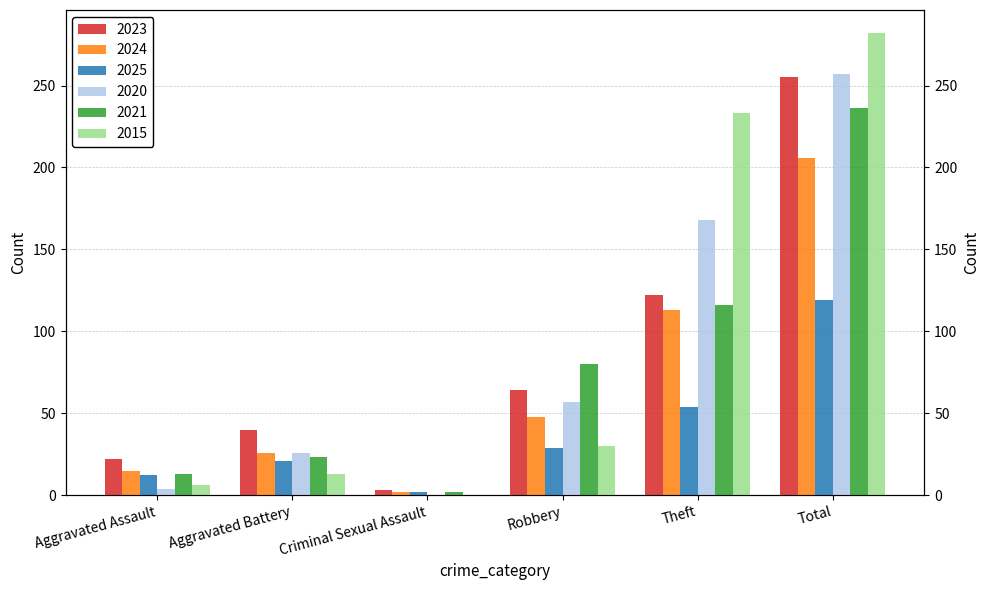

What is the average value of the 2021 series?

78